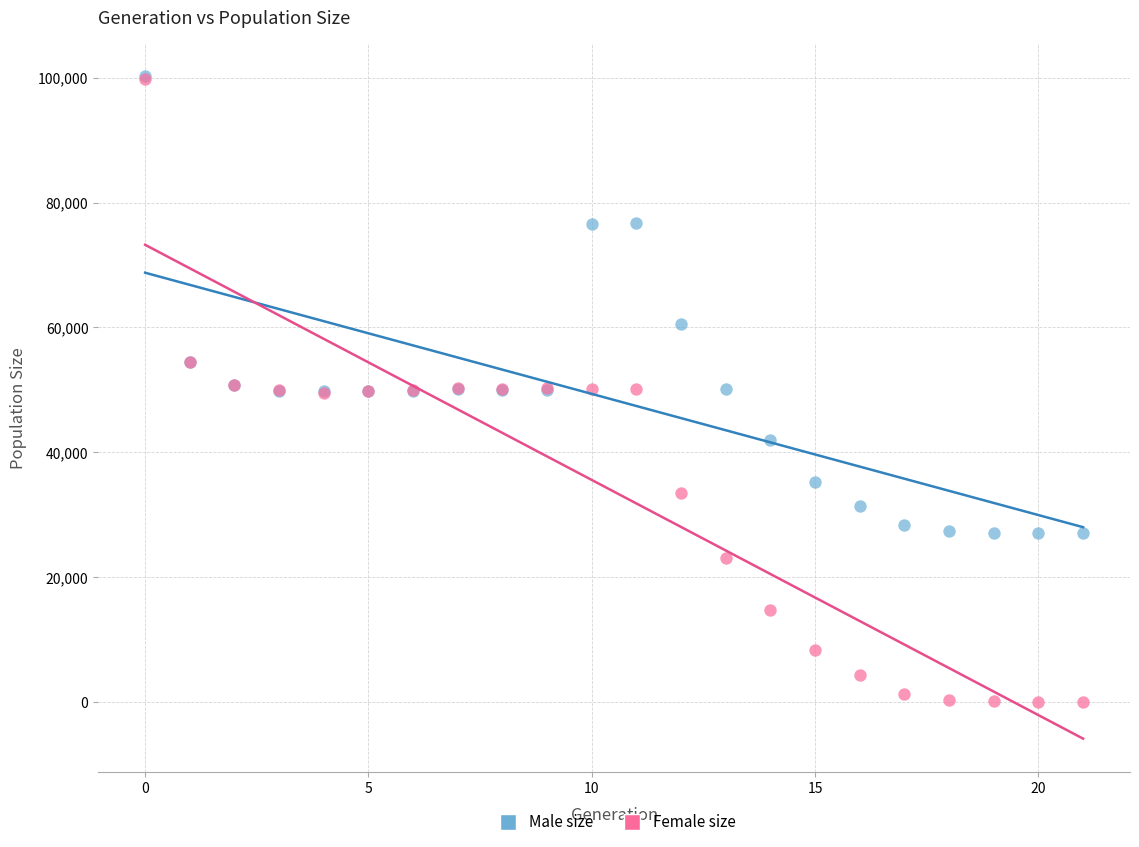

Which series reaches the minimum Y coordinate?

Female size